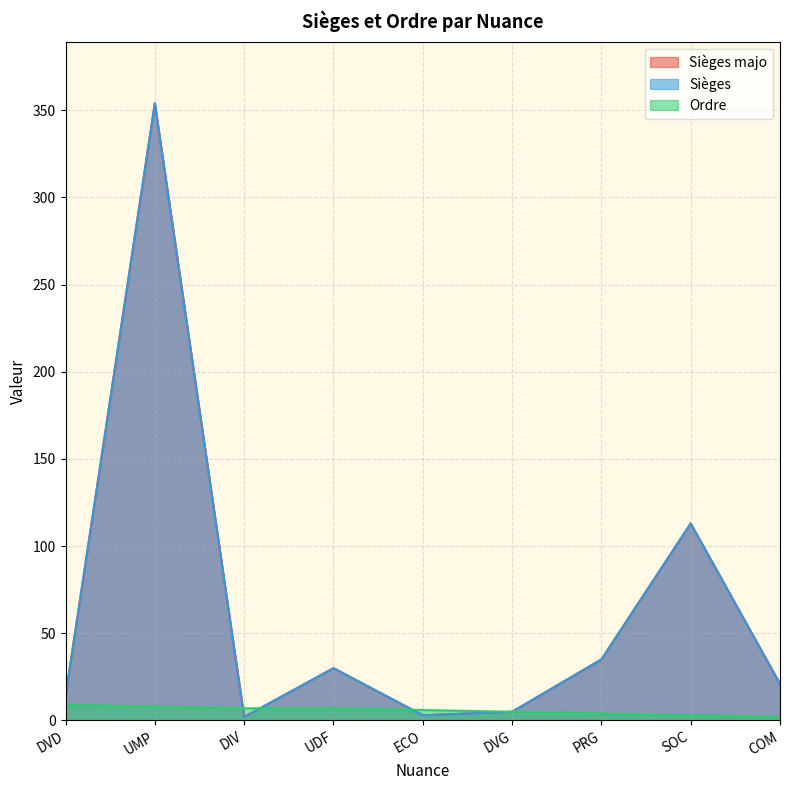

Which category has the lowest value across all series?

DIV